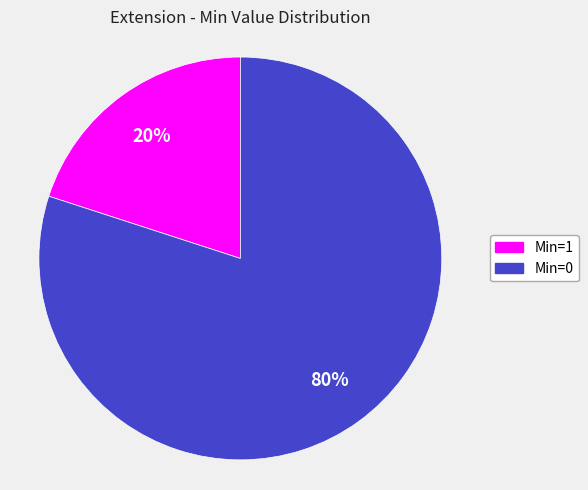

To the nearest percent, what is the difference between the largest and smallest slice percentages?

60%